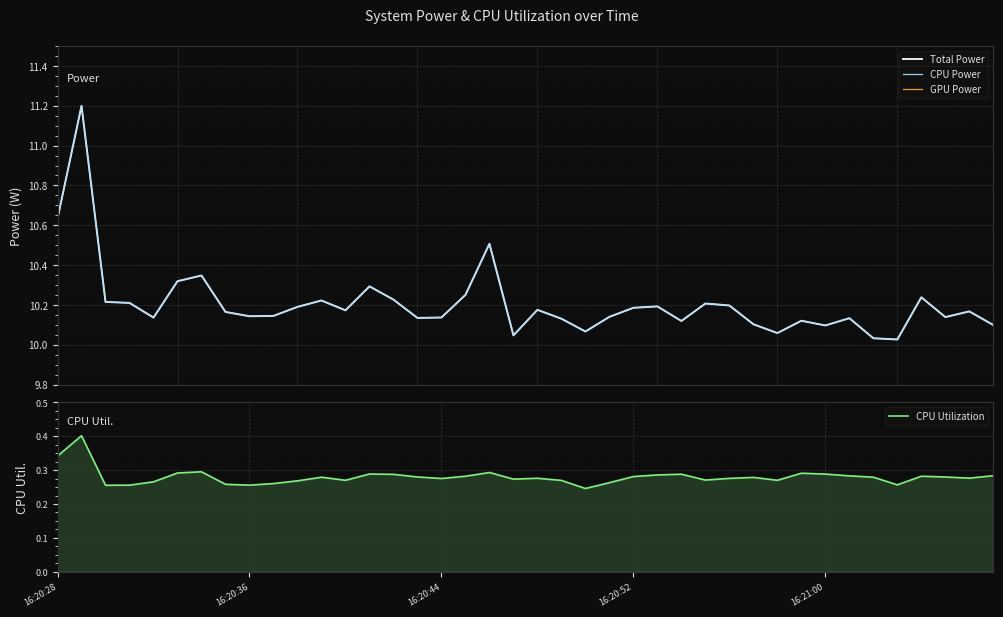

Which has a higher value, 16:20:52 or 16:21:00?

16:20:52